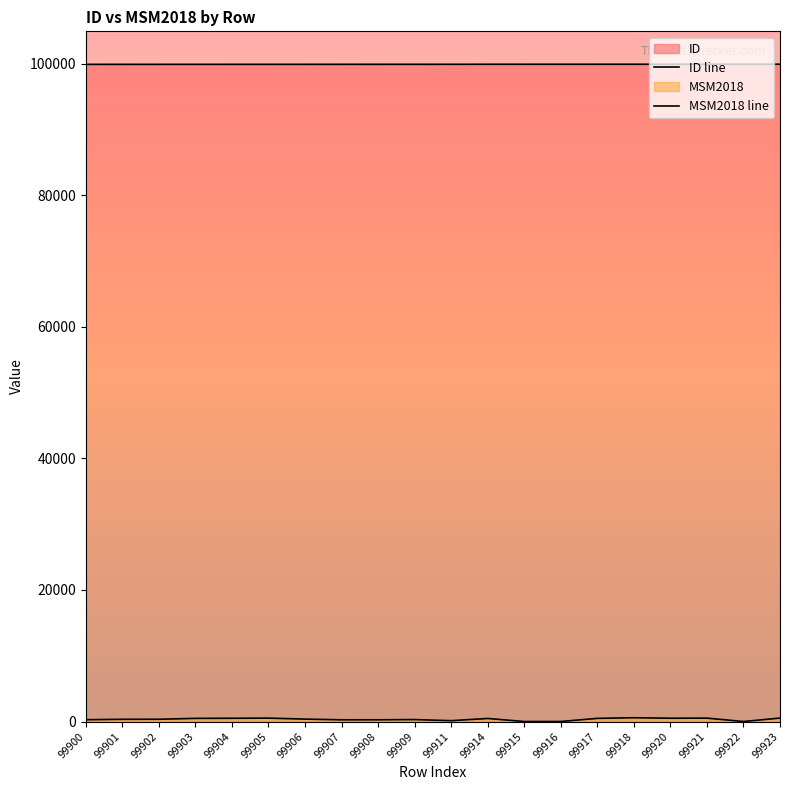

What is the value of the ID point at the 3rd from the left?

99902